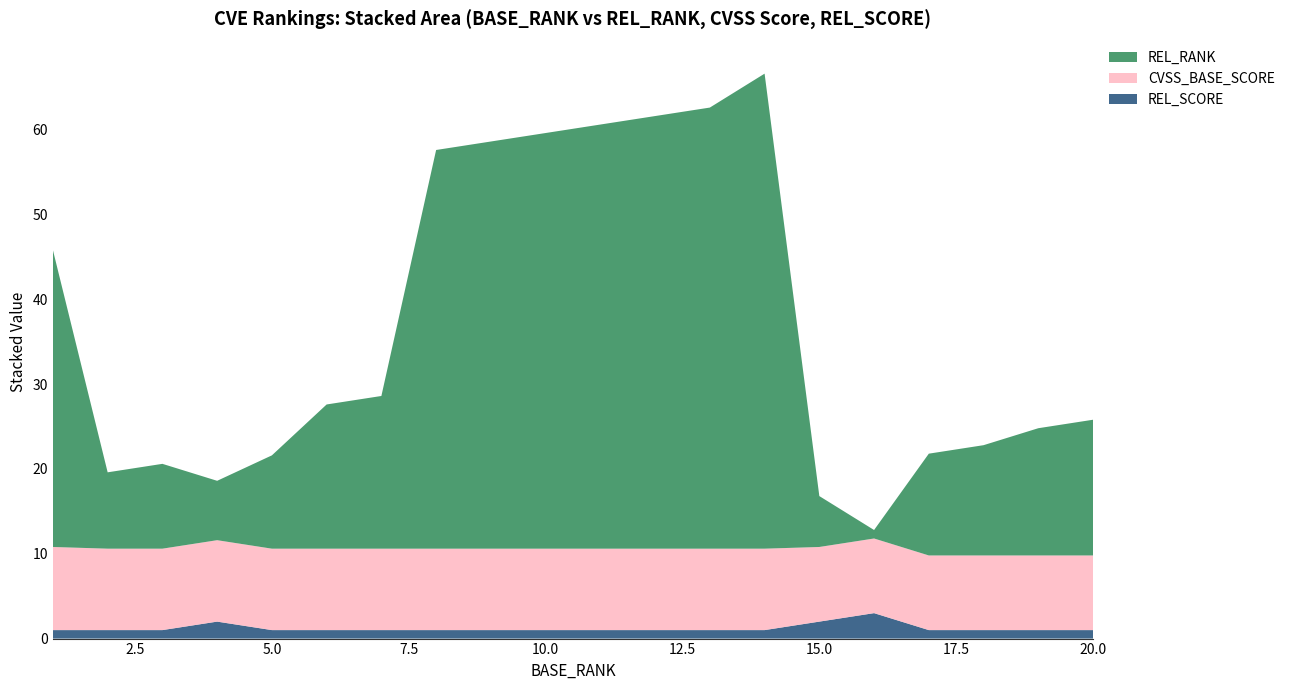

At which label is REL_SCORE closest to 2?

4